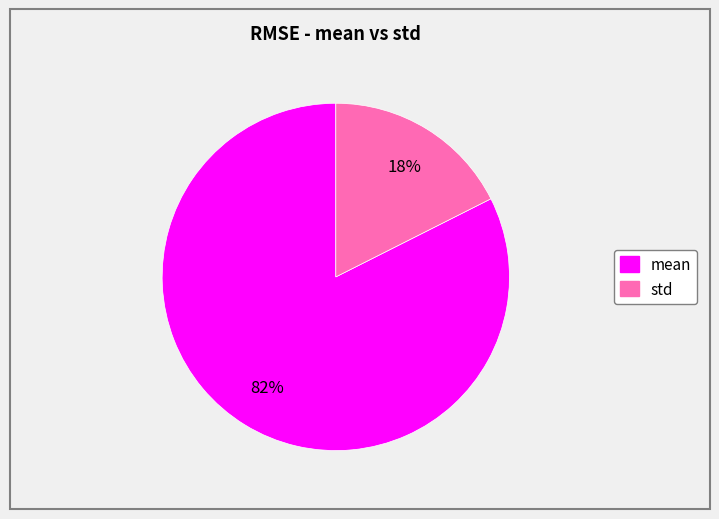

Between std and mean, which is larger?

mean